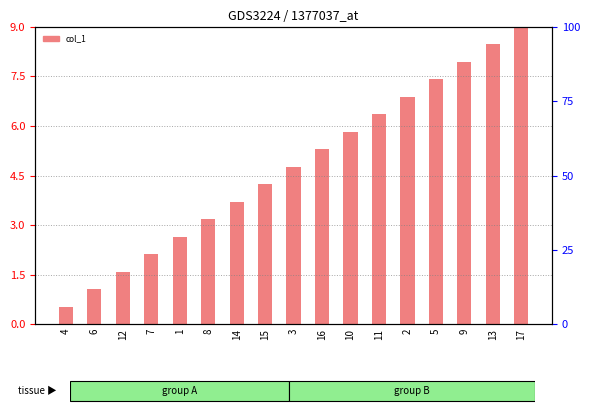

What is the label of the 4th bar from the left?

7